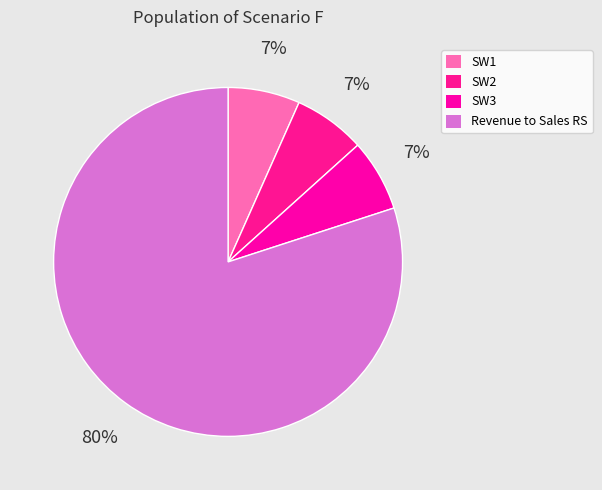

To the nearest percent, what is the combined percentage of SW2 and Revenue to Sales RS?

87%